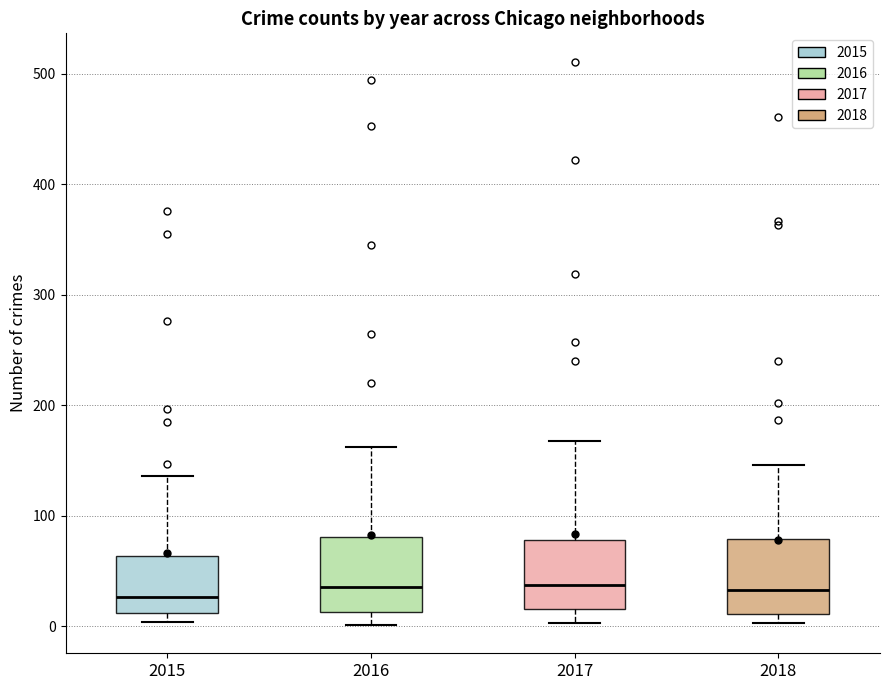

Where does the upper whisker of the box at x = 2017 end on the y-axis? The values are not printed on the chart, so give them approximately, as read against the axis.

170